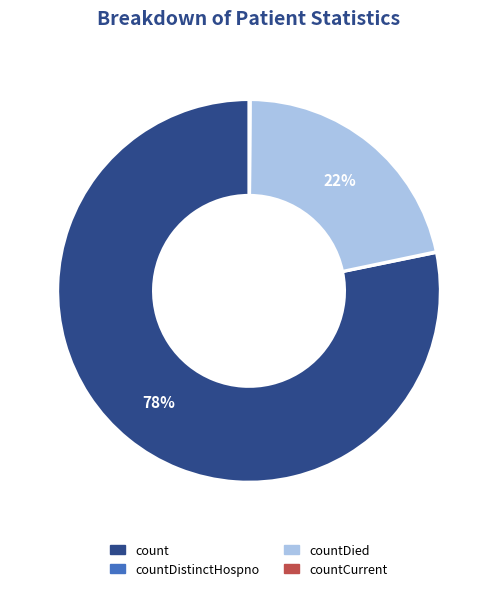

To the nearest percent, what is the average slice percentage?

25%